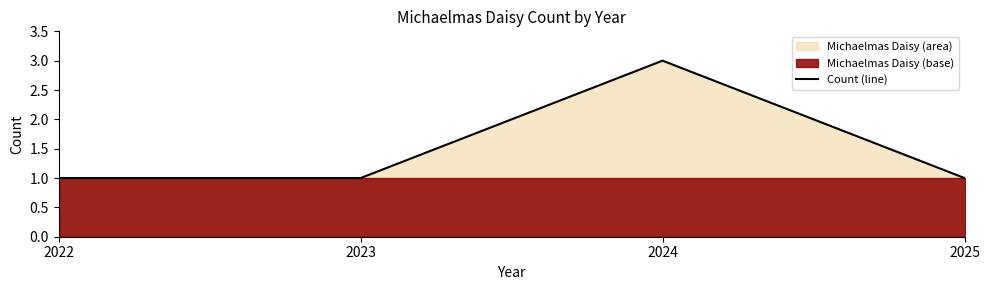

The value at 2023 is 2. True or false?

False